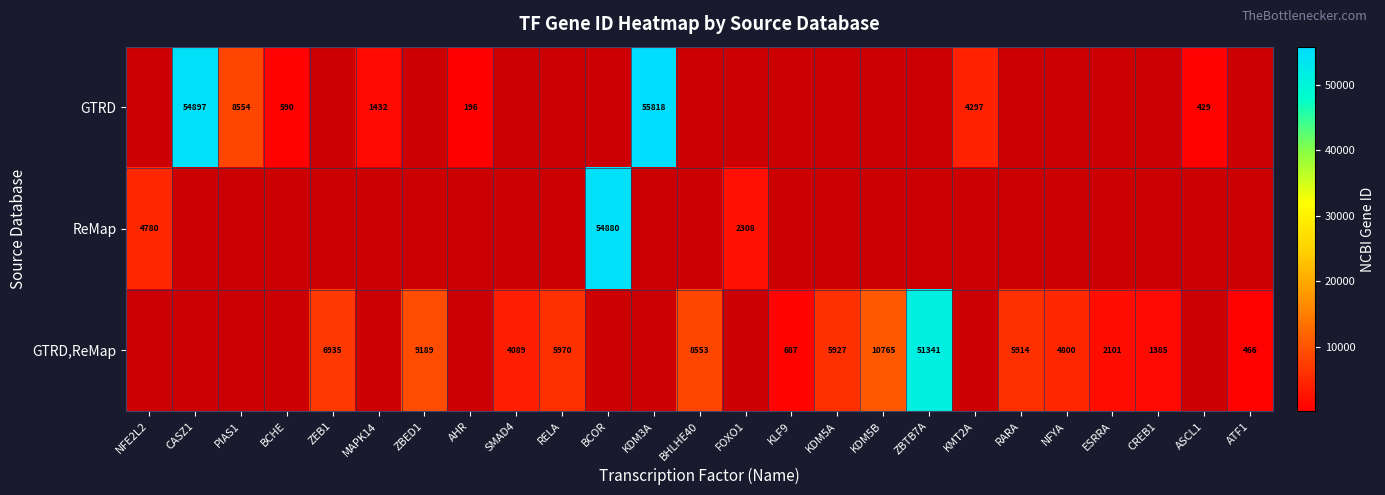

The value of GTRD,ReMap at NFYA is 4800. True or false?

True